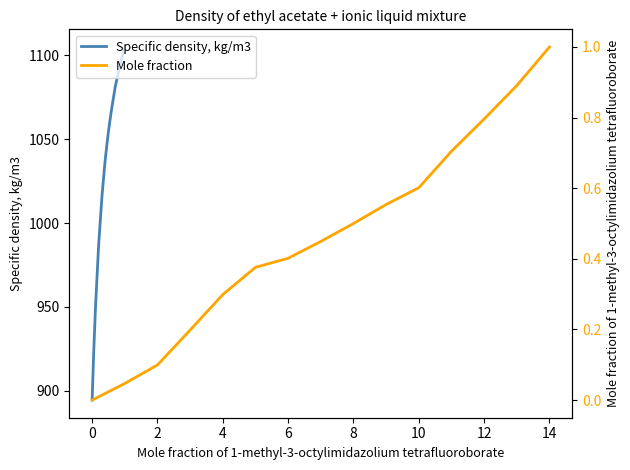

Is the value of Mole fraction at 4 greater than the value of Specific density, kg/m3 at 0?

No